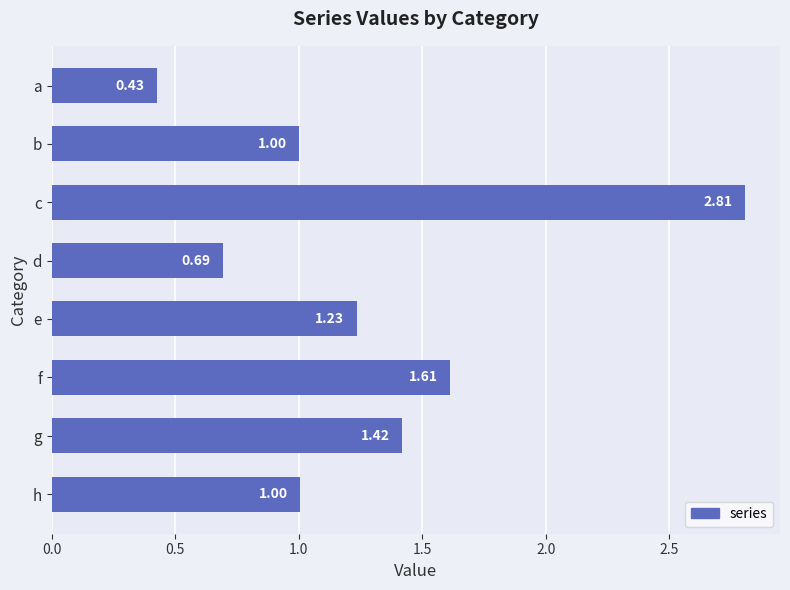

What is the difference between the values at h and c?

1.8